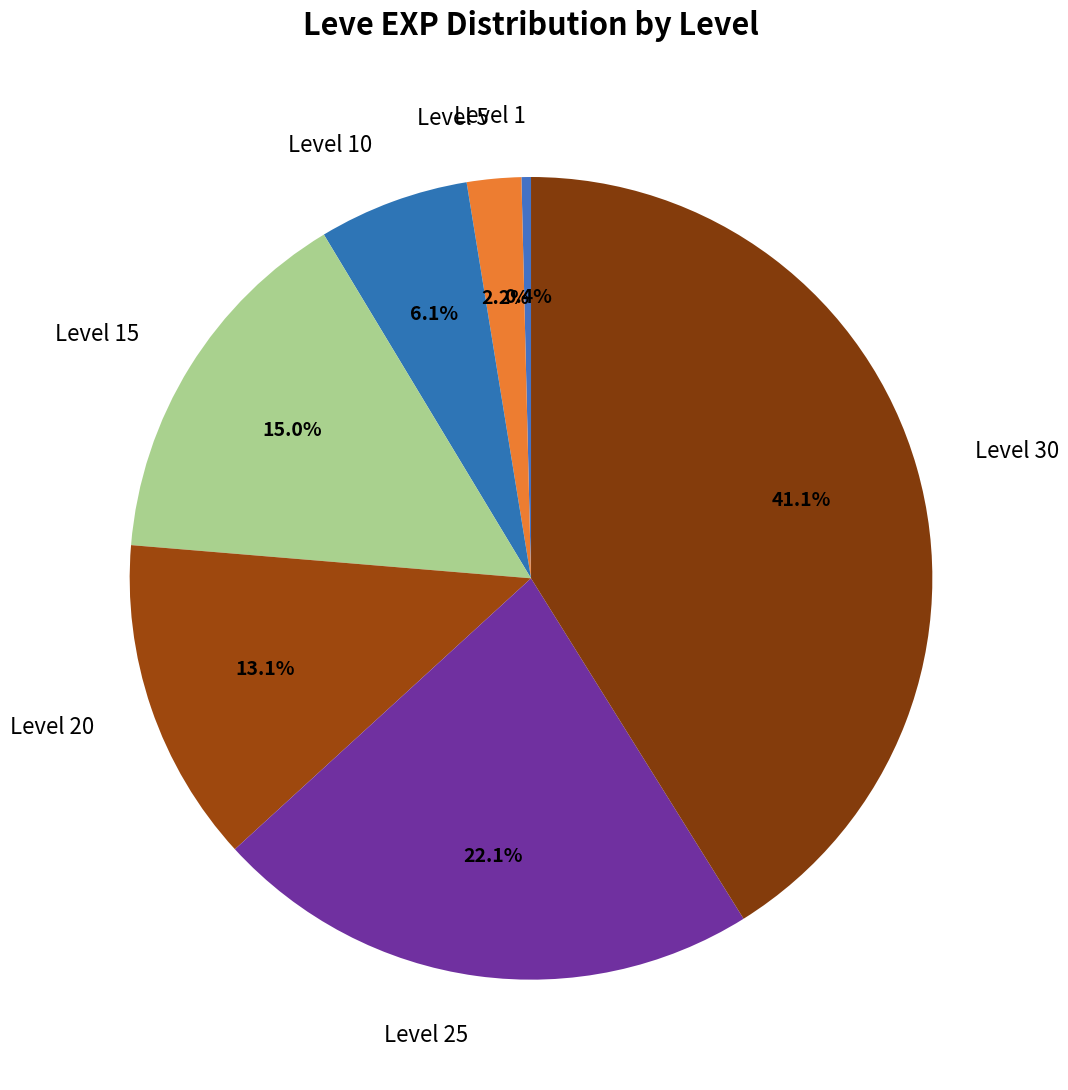

Does any single category account for the majority?

No